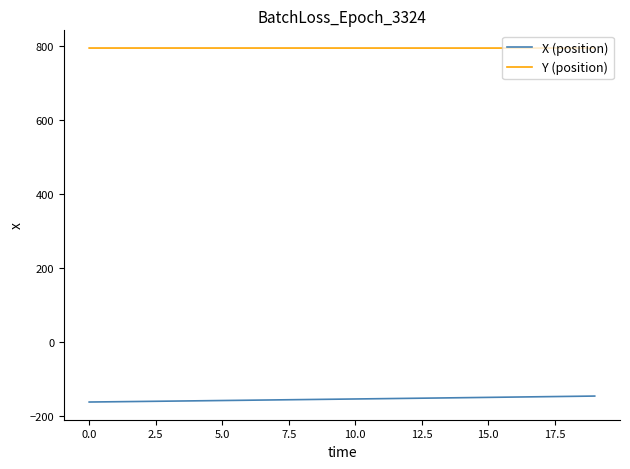

True or false: X (position) and Y (position) intersect in this chart.

False